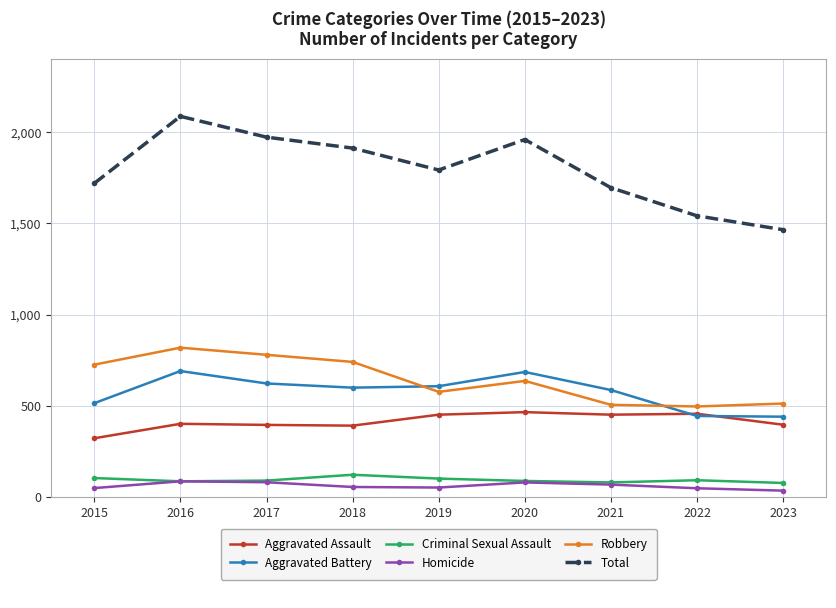

What is the greatest value displayed?

2086